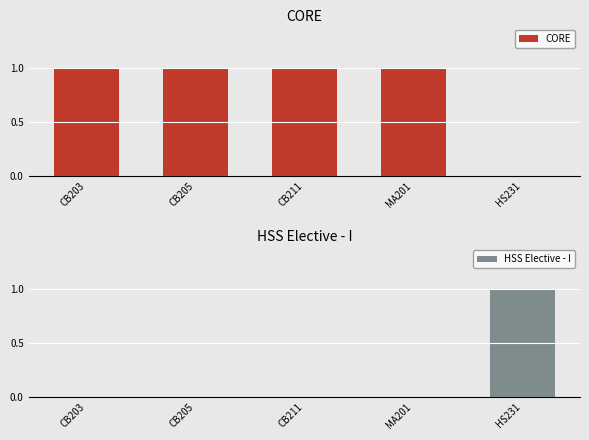

At which label does HSS Elective - I reach its minimum?

CB203